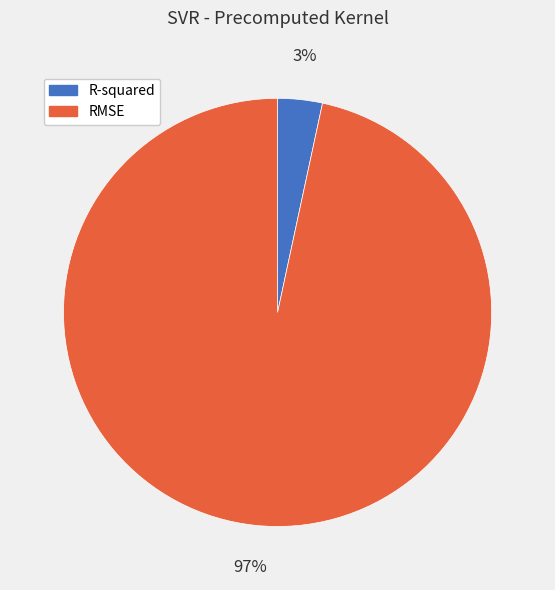

How many slices are in this pie chart?

2